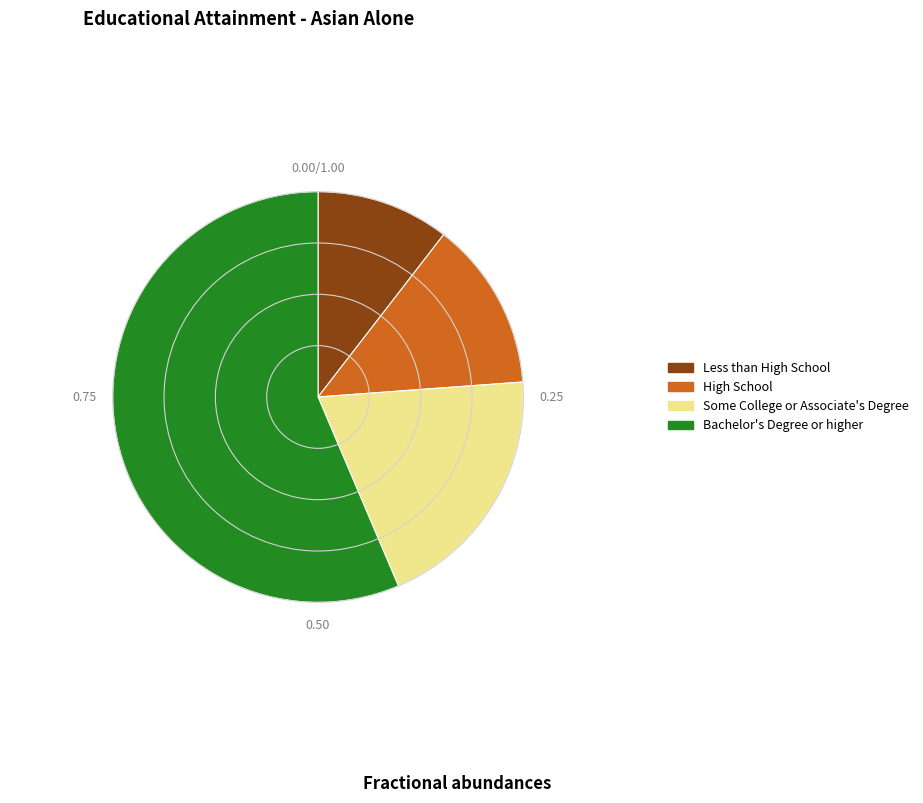

Rank the categories by value from lowest to highest.

Less than High School, High School, Some College or Associate's Degree, Bachelor's Degree or higher